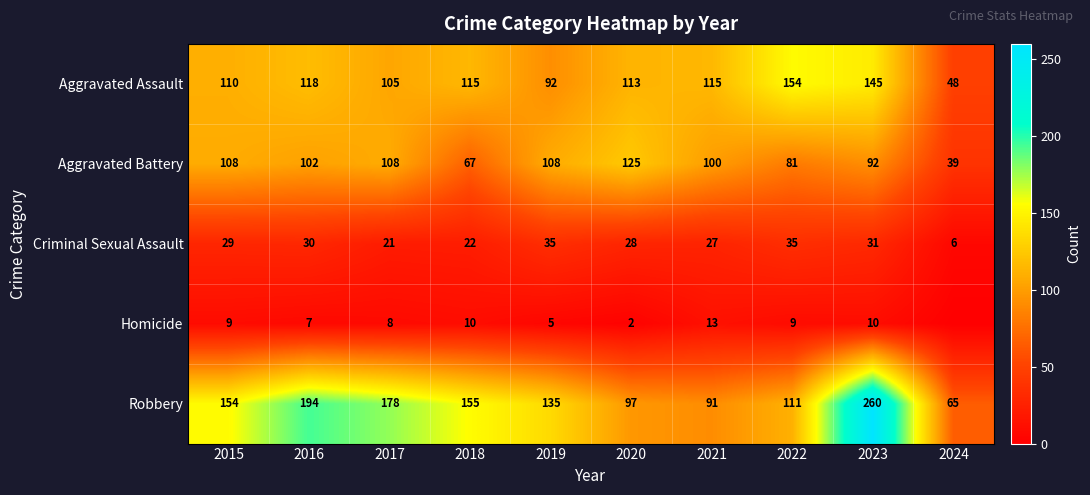

Which category has the highest value across all series?

2023